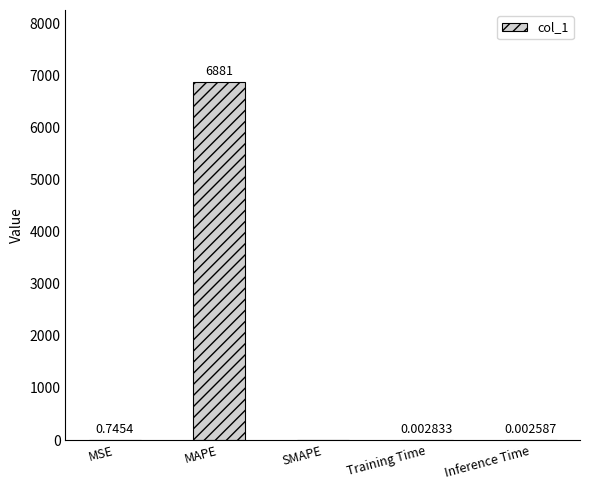

At which category does the chart reach its peak across all series?

MAPE